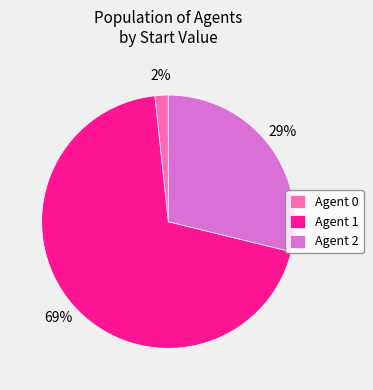

Which has a higher value, Agent 0 or Agent 2?

Agent 2